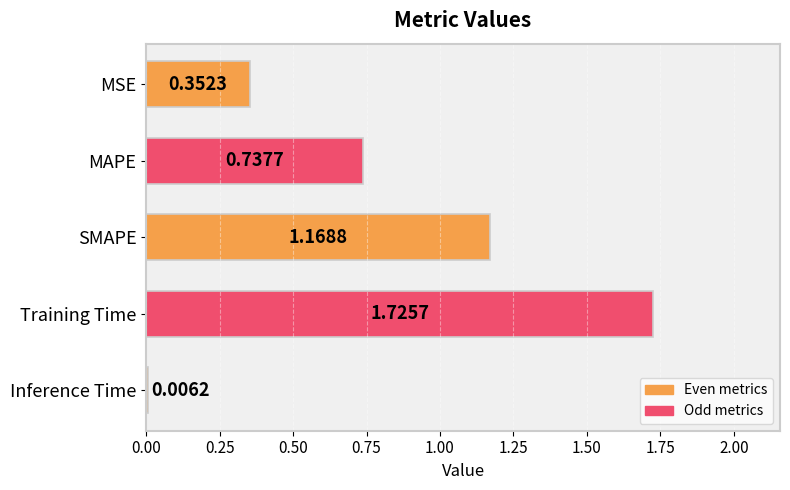

What is the greatest value displayed?

1.7